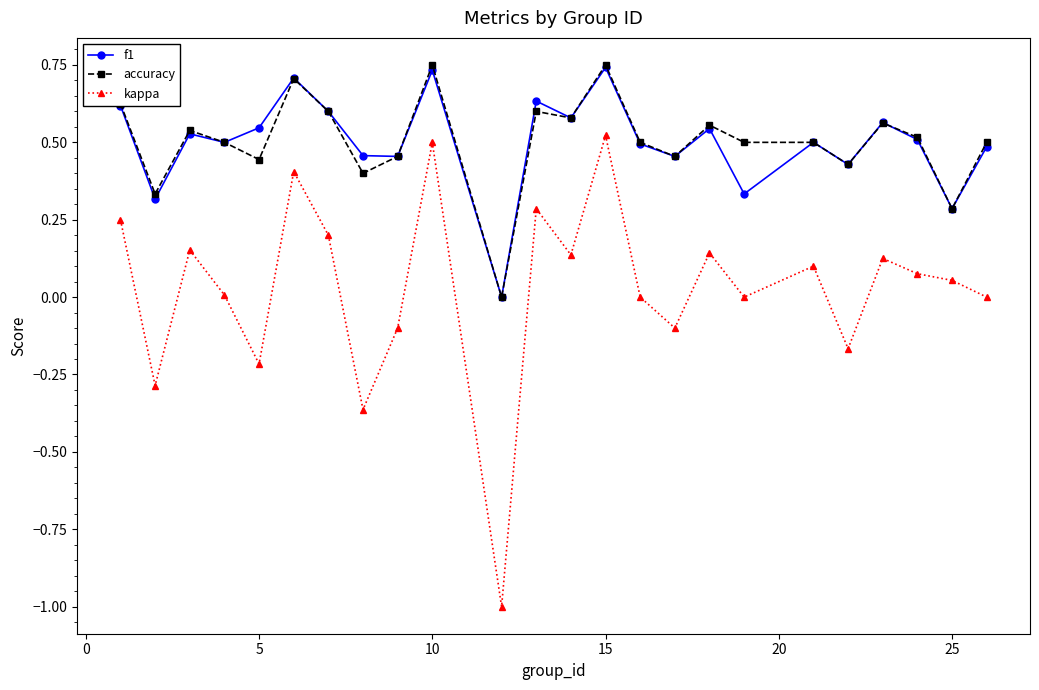

What is the value of the kappa point at the 9th from the left?

-0.1